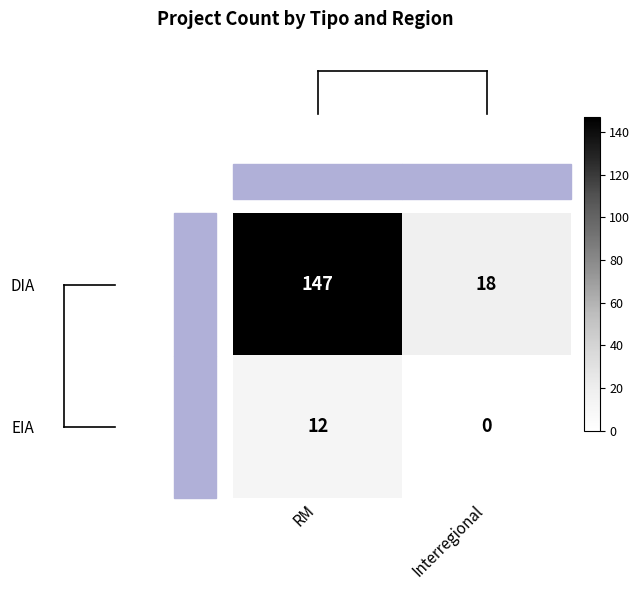

Where is DIA nearest to the value 82?

Interregional